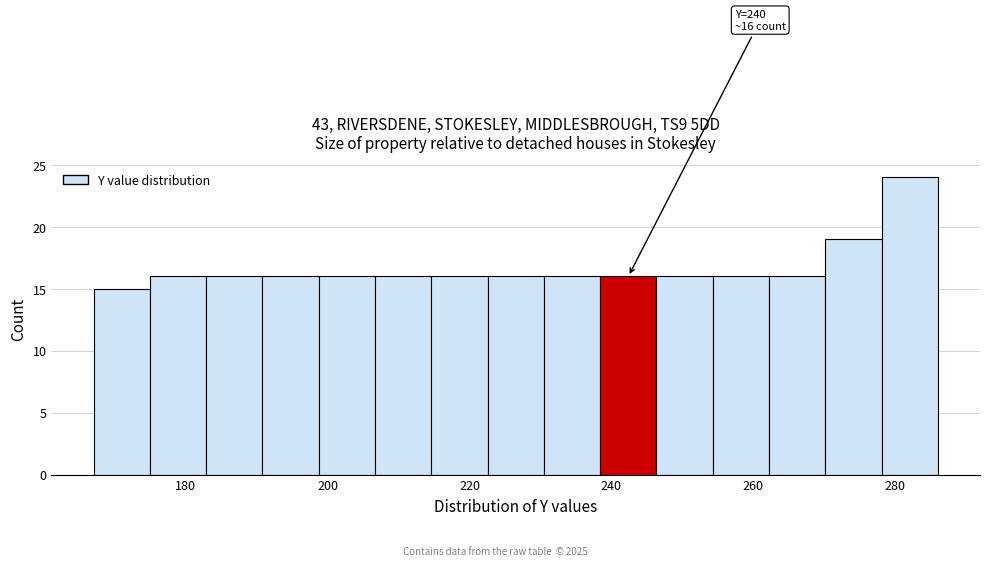

Read against the x-axis, roughly where is the centre of the tallest bar?

282